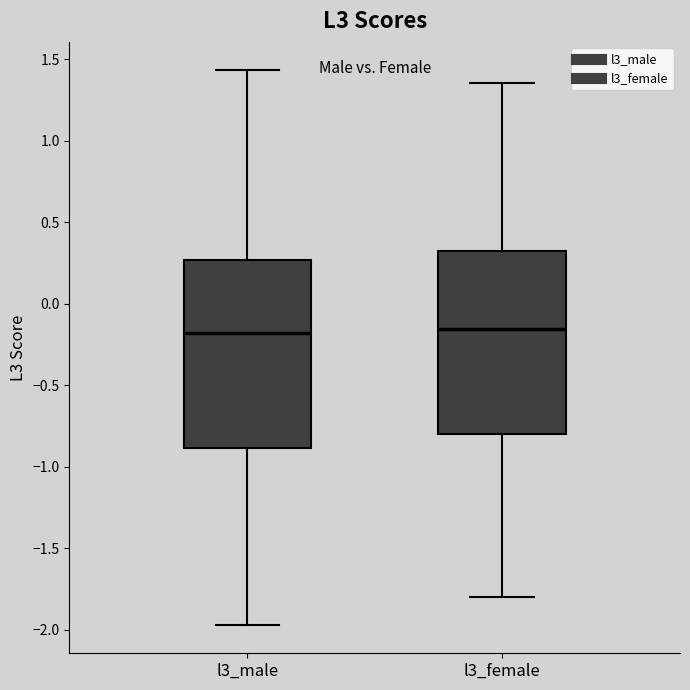

Reading left to right, transcribe this box plot: for each box, give where its median line is, the range the box spans, and where its two whiskers end, as read against the y-axis. The values are not printed on the chart, so give them approximately, as read against the axis.

l3_male: median -0.20, box -0.90 to 0.25, whiskers -1.95 to 1.45
l3_female: median -0.15, box -0.80 to 0.30, whiskers -1.80 to 1.35